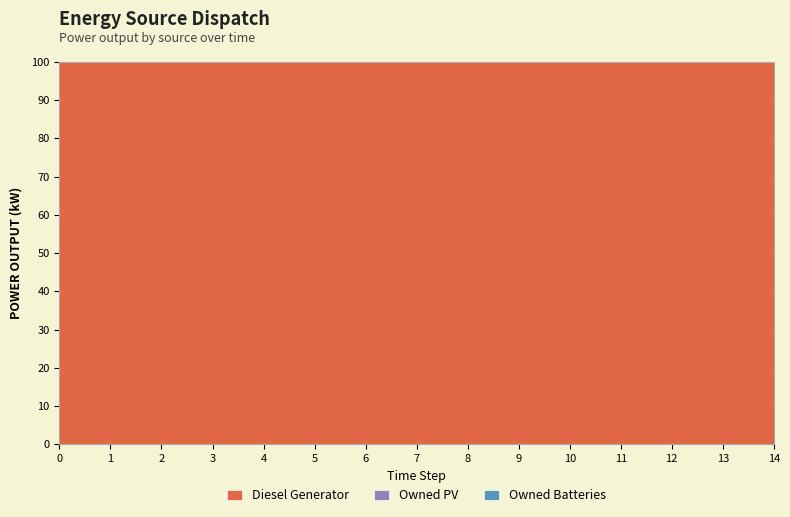

What is the difference between the highest and lowest values at 11?

77